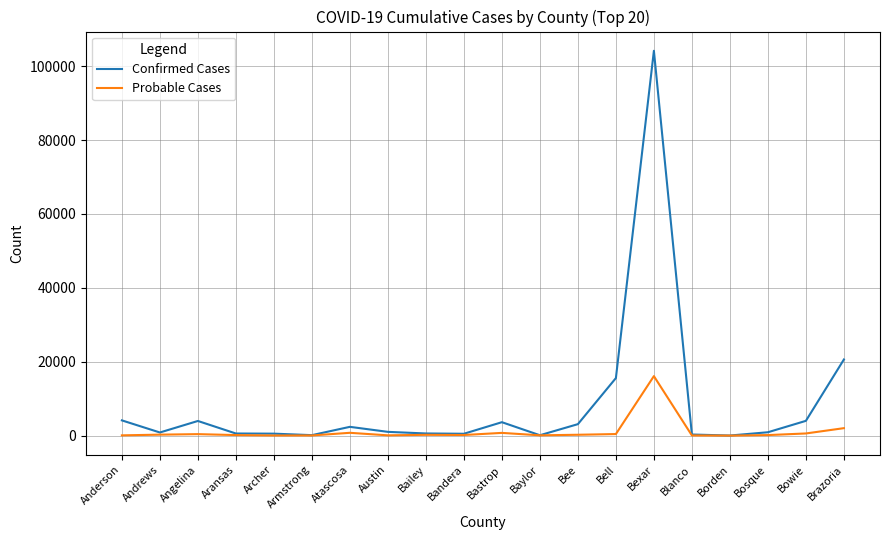

Which series has the largest total across all categories?

Confirmed Cases